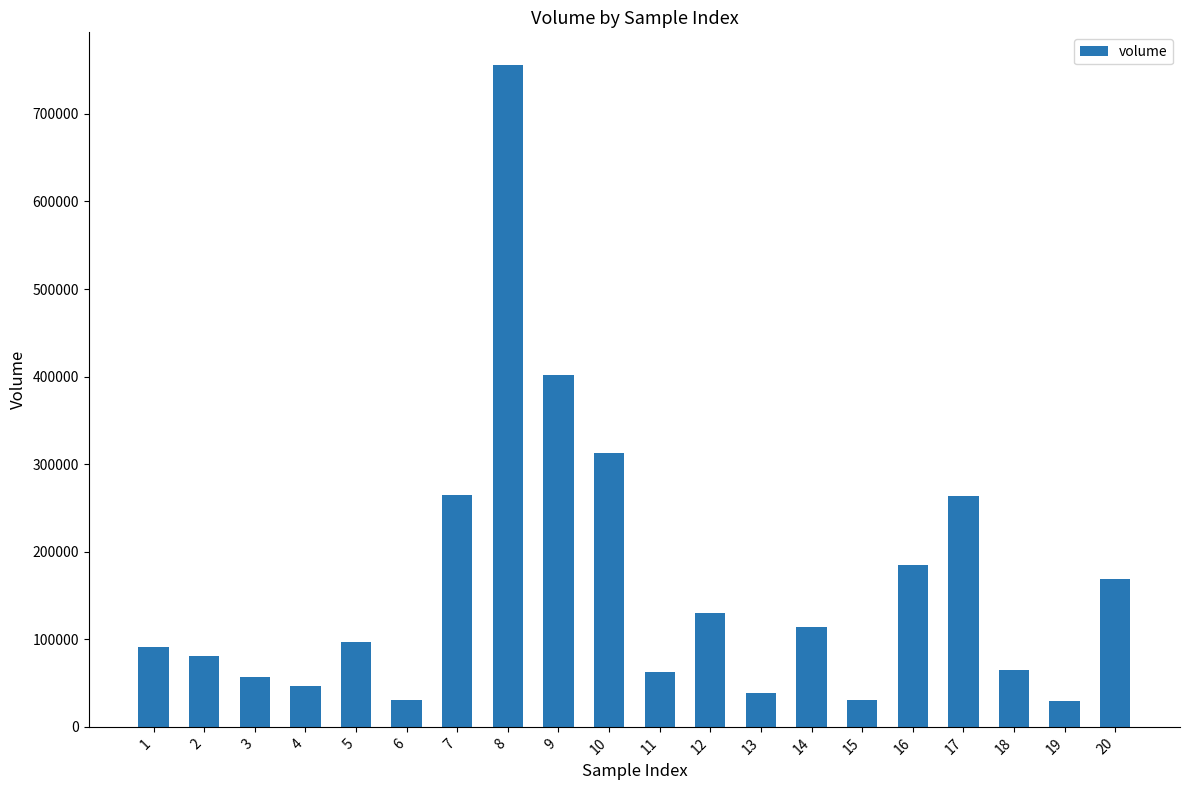

Are the bars grouped side by side (vs. stacked)?

No